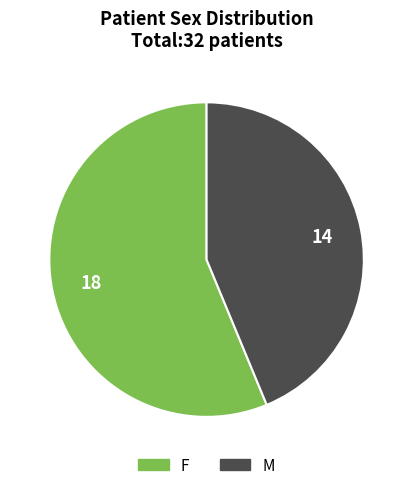

Which slice is the largest?

F